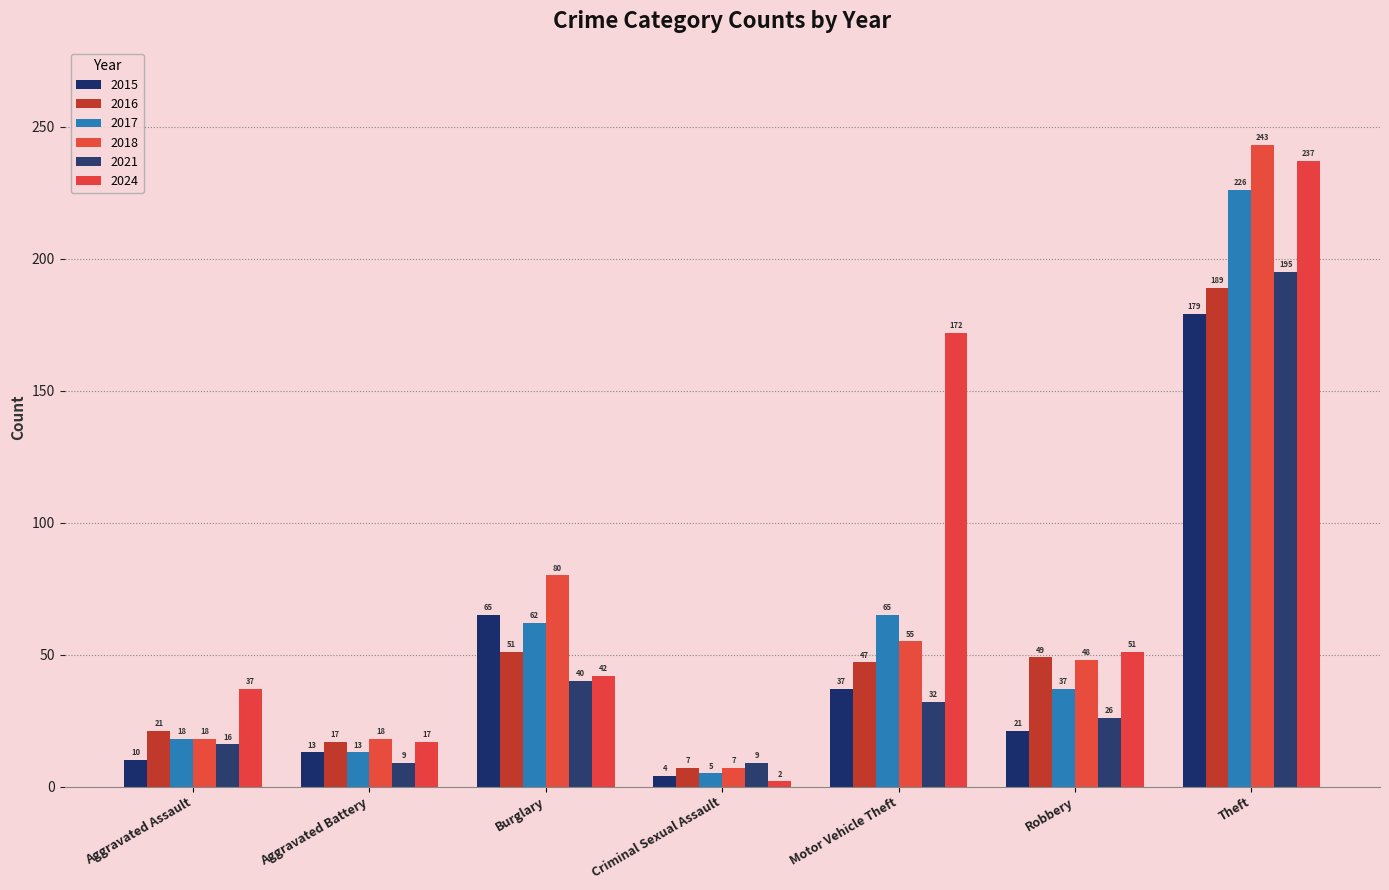

At Theft, list the series in order from largest to smallest.

2018, 2024, 2017, 2021, 2016, 2015